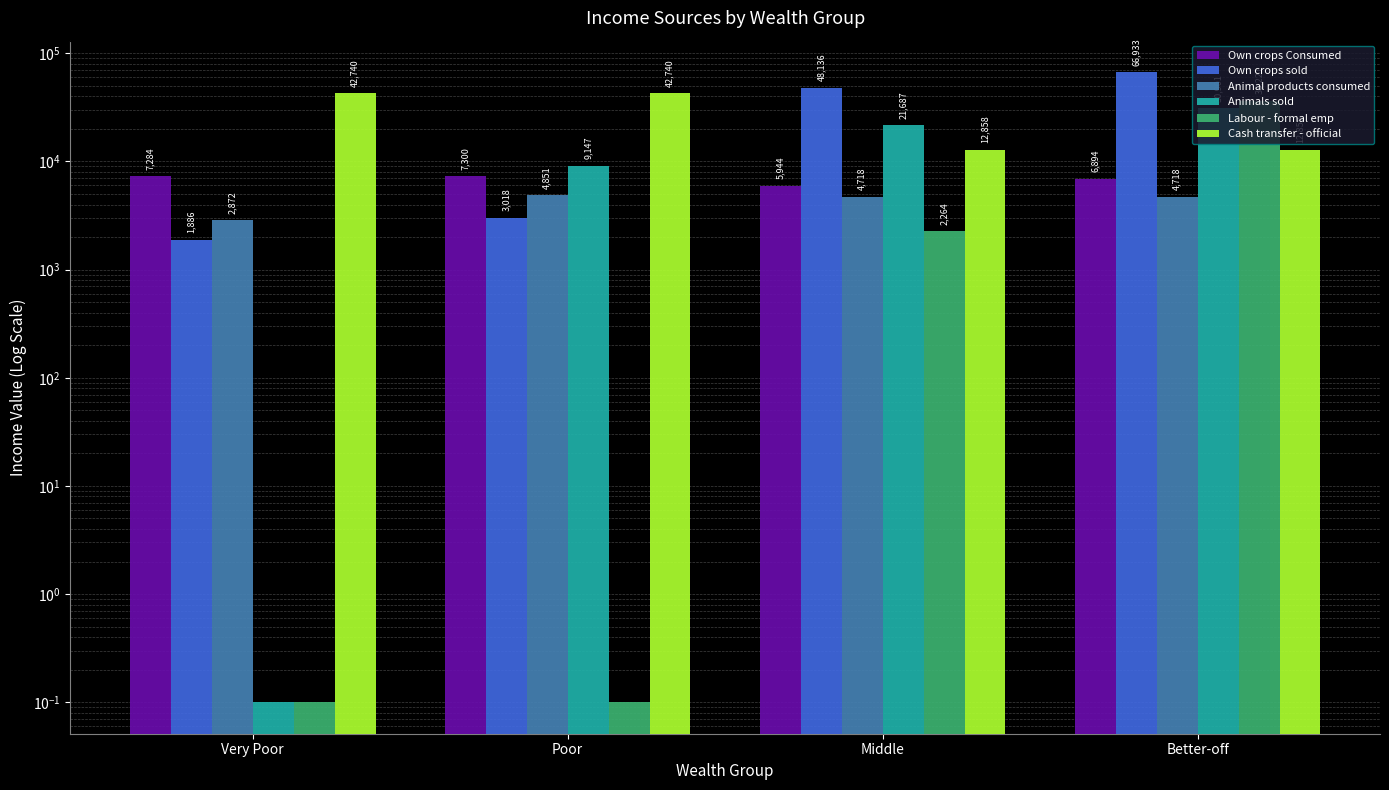

Reading left to right, what are all the values shown in this chart?

Own crops Consumed: 7284.3	7300.2	5944.0	6894.2
Own crops sold: 1886.5	3018.4	48135.8	66932.8
Animal products consumed: 2871.6	4850.9	4718.2	4718.2
Animals sold: 0.1	9147.2	21687.1	30900.8
Labour - formal emp: 0.1	0.1	2263.8	36220.7
Cash transfer - official: 42740.4	42740.4	12858.3	12858.3